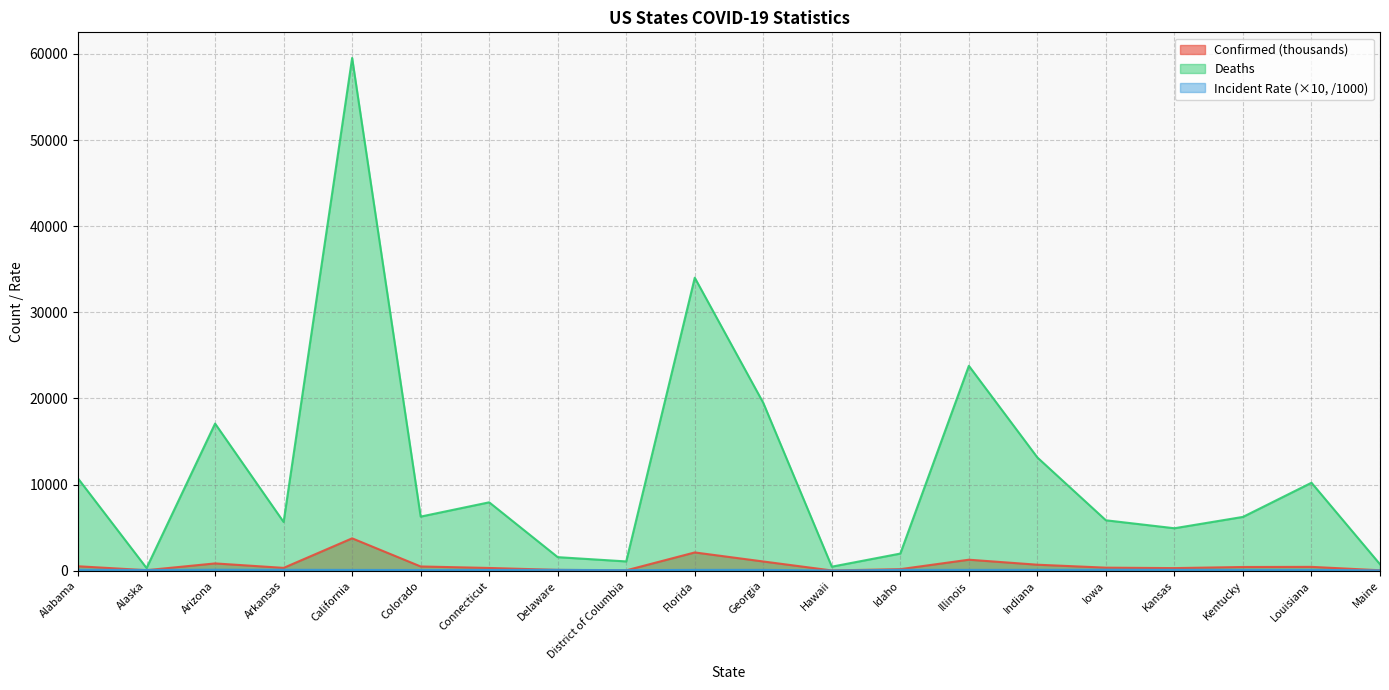

At how many categories does at least one series exceed 45695?

1